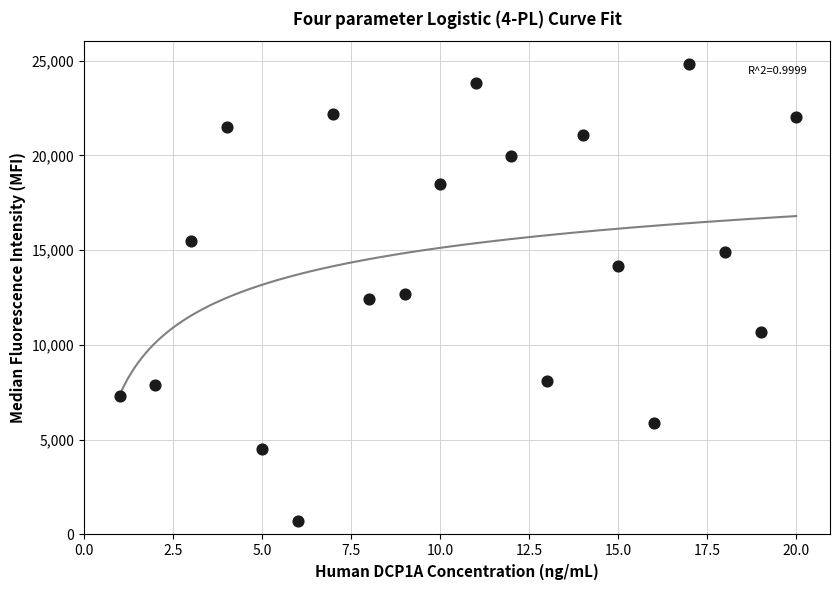

What is the range of X values (max minus min)?

19.0